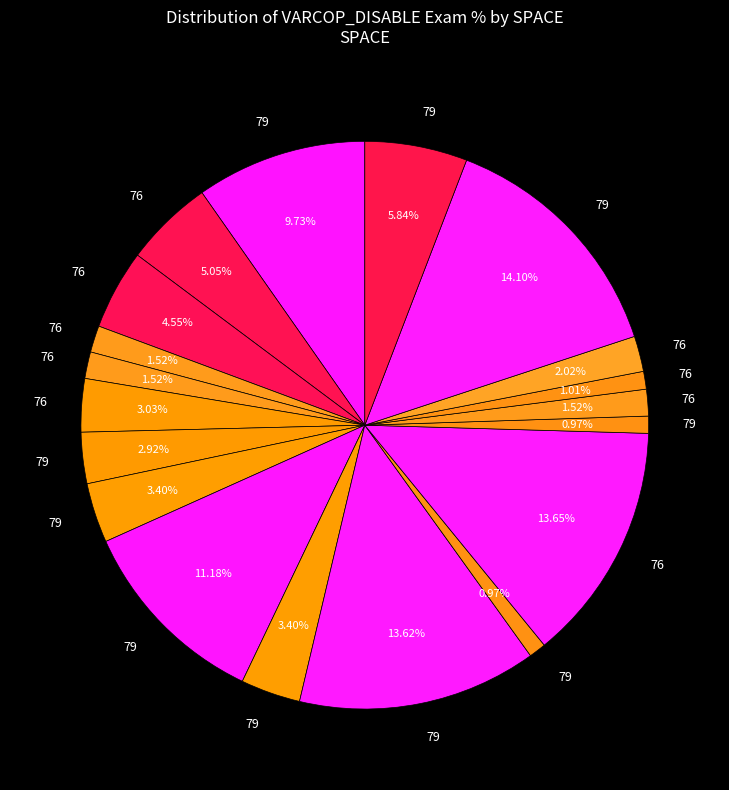

Is there any slice that represents more than half of the pie?

No